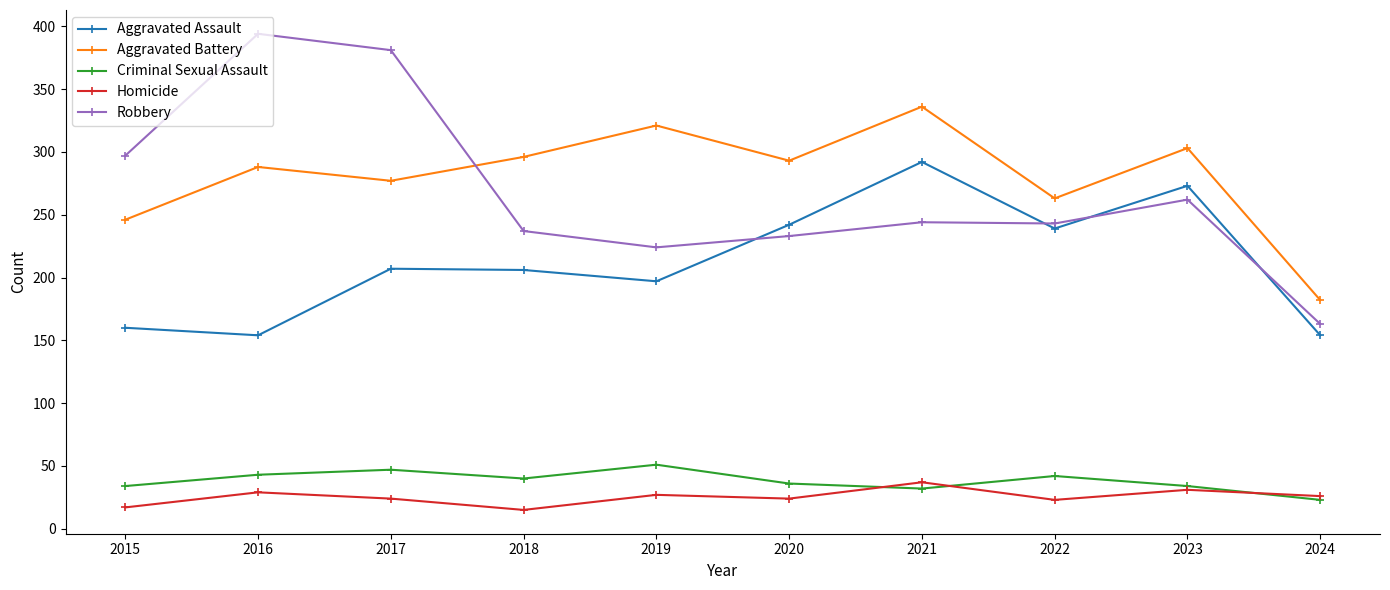

At which label does Robbery first exceed 244?

2015